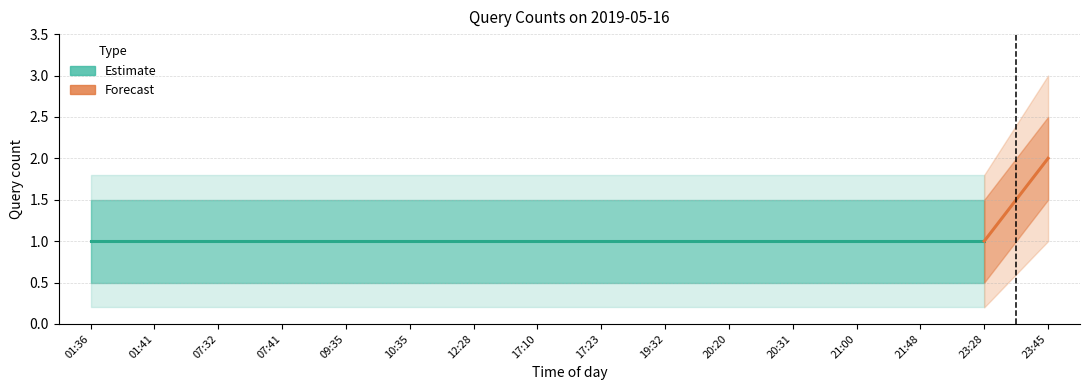

Which label corresponds to the smallest value in the chart?

01:36